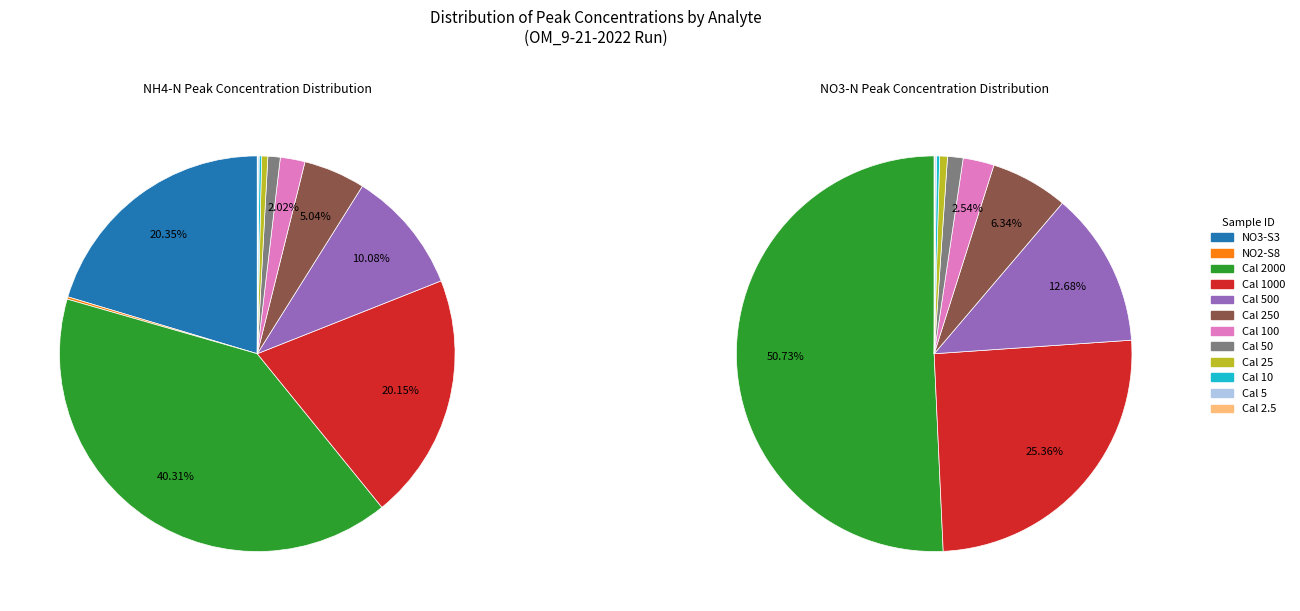

Does any single category account for the majority?

No